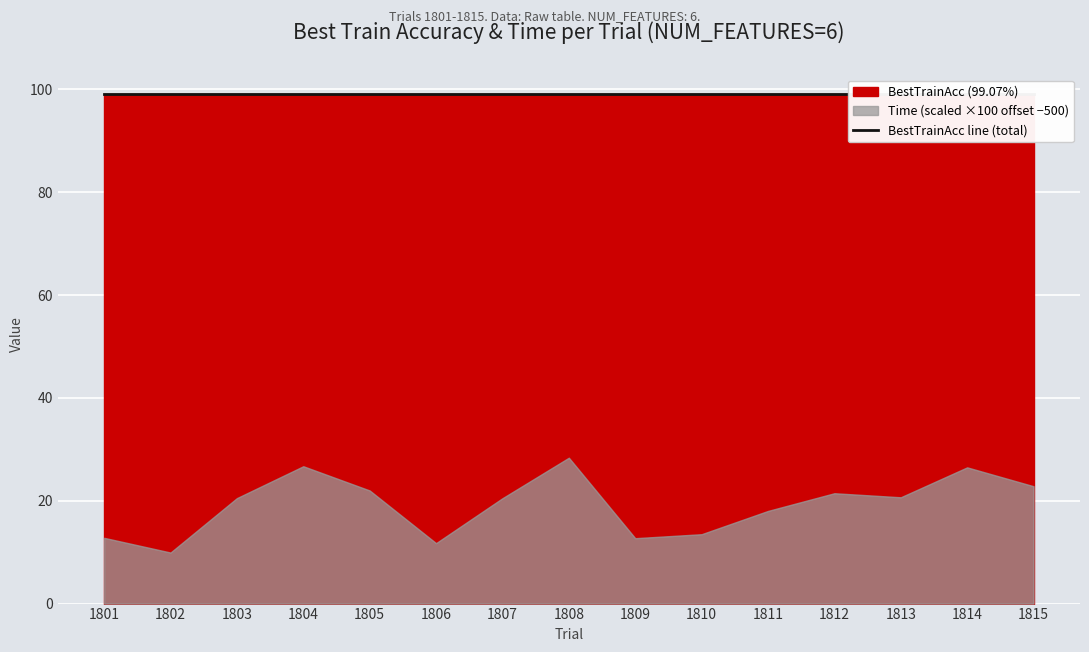

At which label is Time closest to 5?

1802